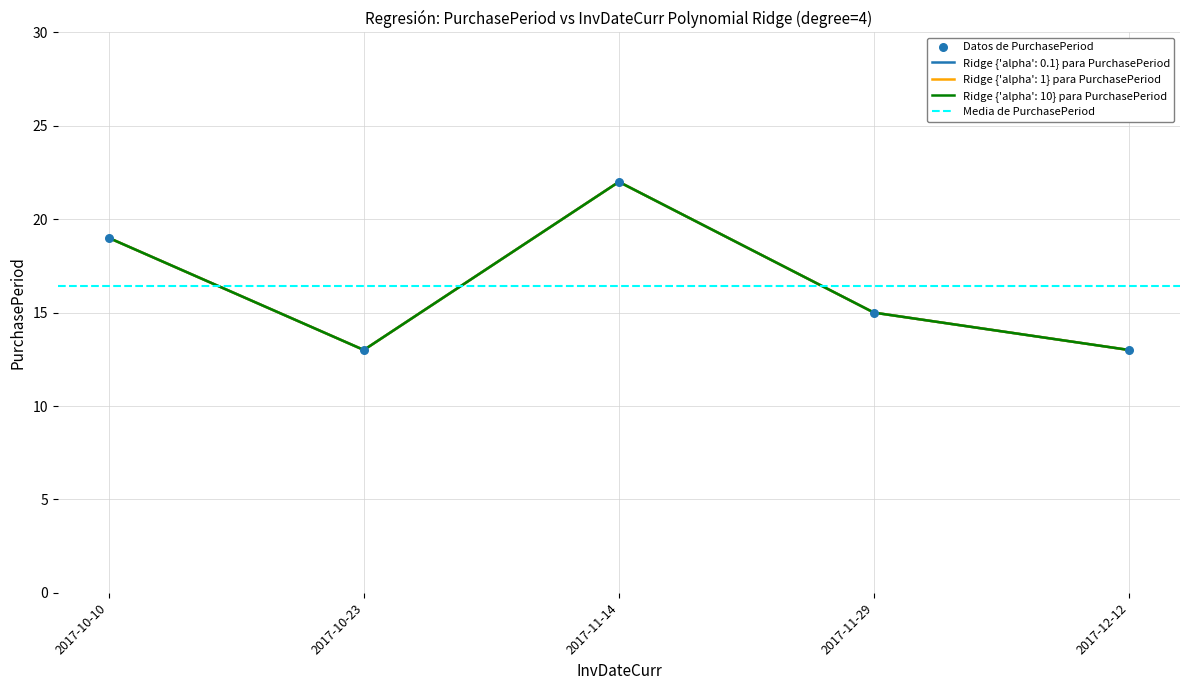

Which has a higher value, 2017-10-23 or 2017-11-14?

2017-11-14